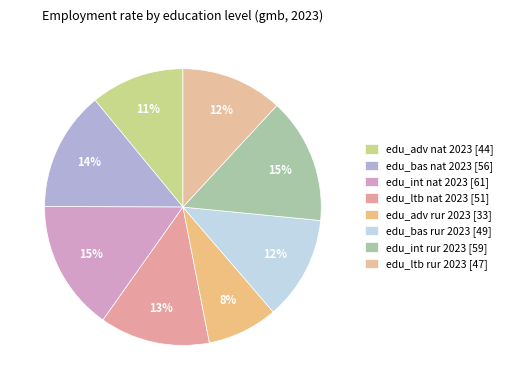

How many slices are in this pie chart?

8